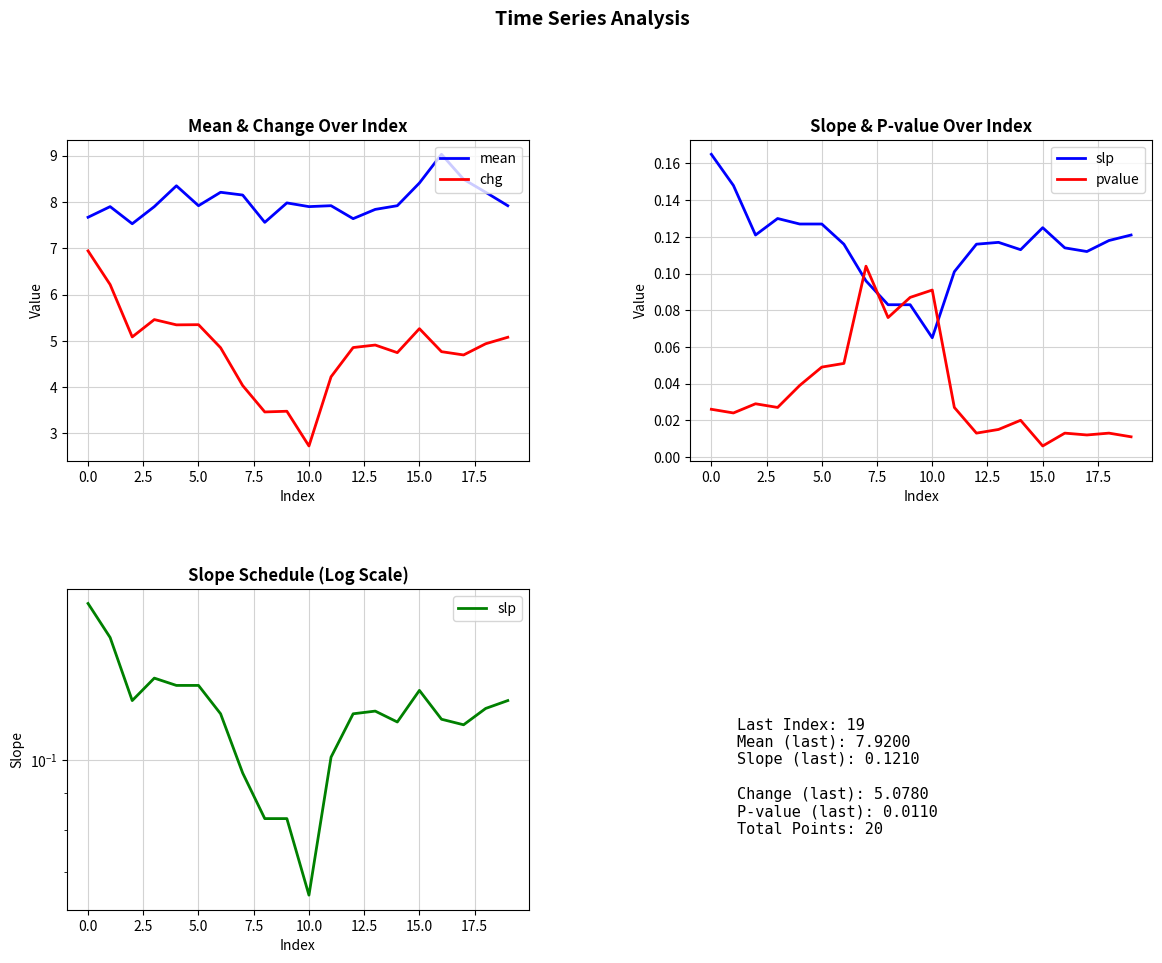

What is the minimum value for mean?

7.5